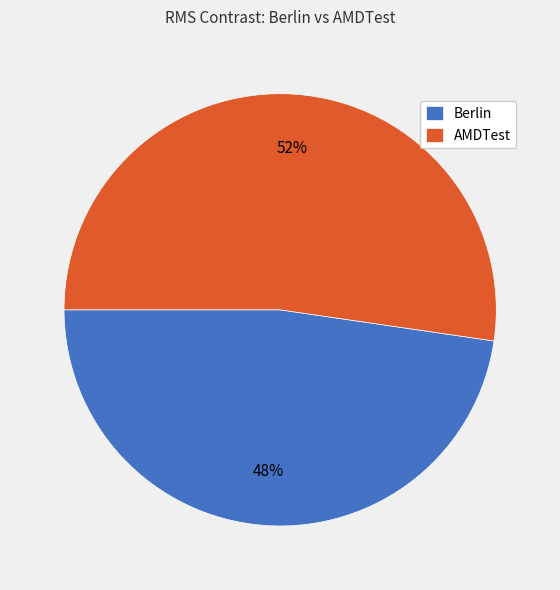

How many slices are in this pie chart?

2